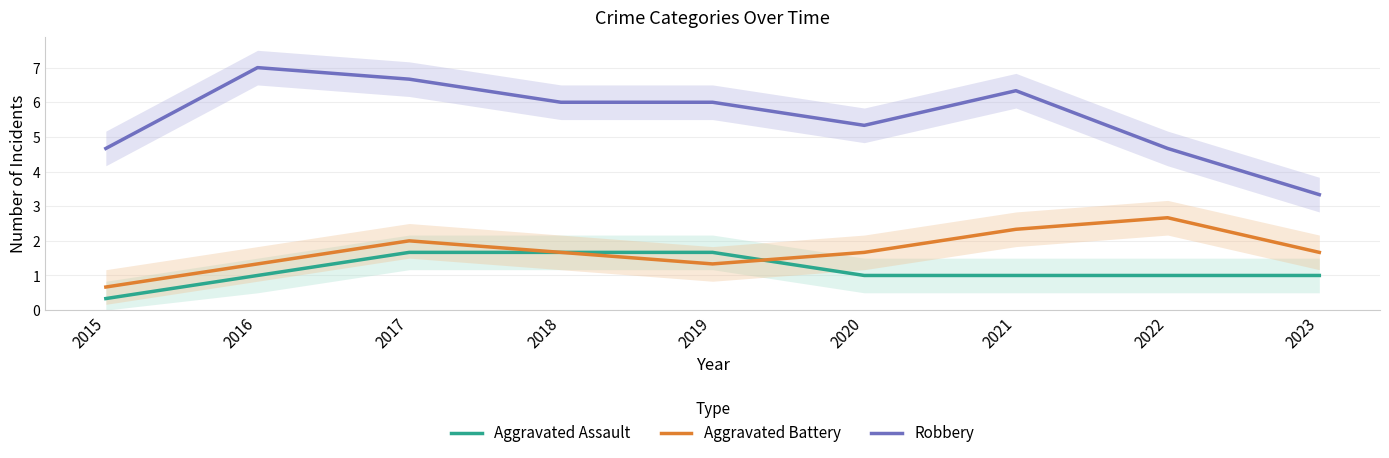

Reading right to left, what are all the values shown in this chart?

Aggravated Assault: 2023=1.0	2022=1.0	2021=1.0	2020=1.0	2019=1.7	2018=1.7	2017=1.7	2016=1.0	2015=0.3
Aggravated Battery: 2023=1.7	2022=2.7	2021=2.3	2020=1.7	2019=1.3	2018=1.7	2017=2.0	2016=1.3	2015=0.7
Robbery: 2023=3.3	2022=4.7	2021=6.3	2020=5.3	2019=6.0	2018=6.0	2017=6.7	2016=7.0	2015=4.7